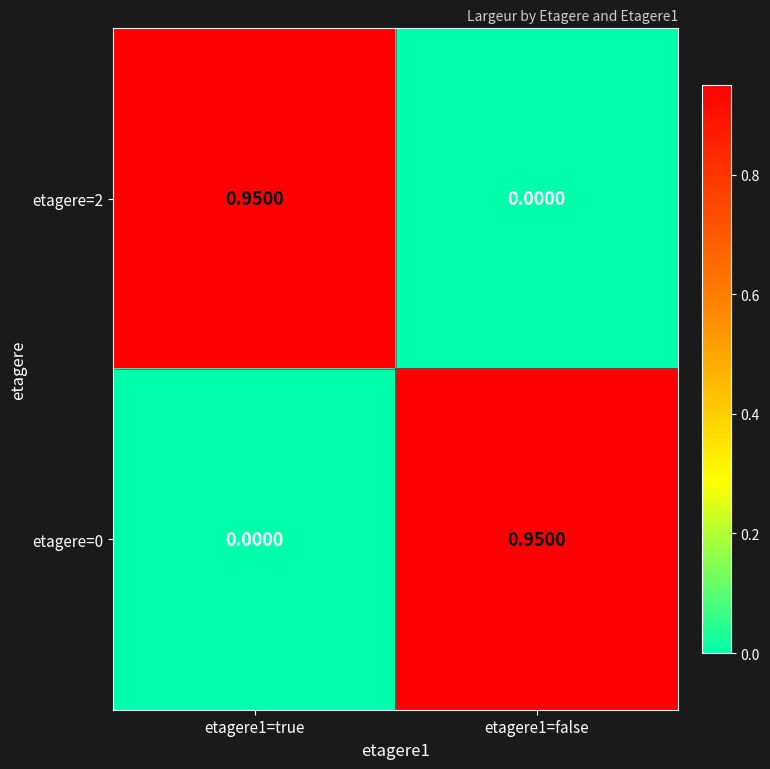

Is the value of etagere=2 at etagere1=false greater than the value of etagere=0 at etagere1=false?

No